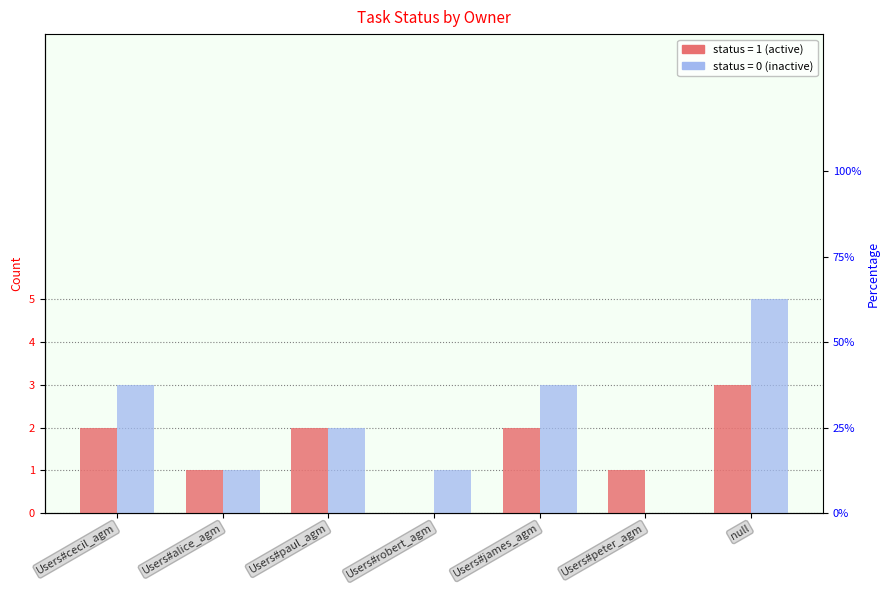

What is the difference between the status=0 (count) values at null and Users#robert_agm?

4